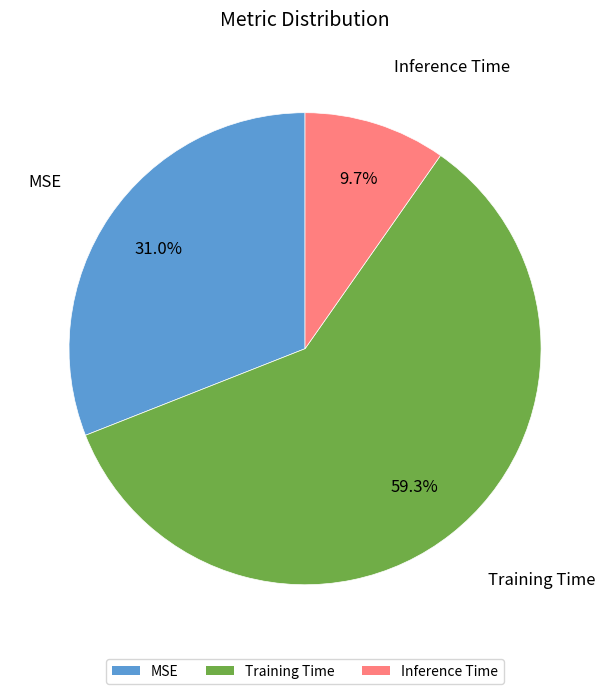

Is it true that MSE is 39% of the pie?

False